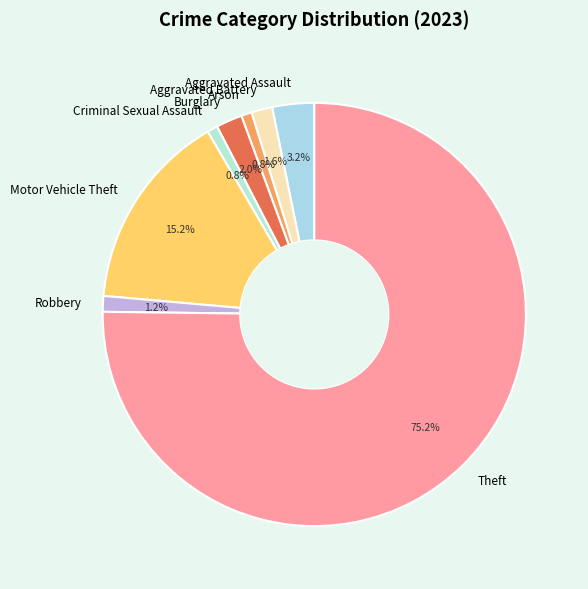

Which slice is the largest?

Theft